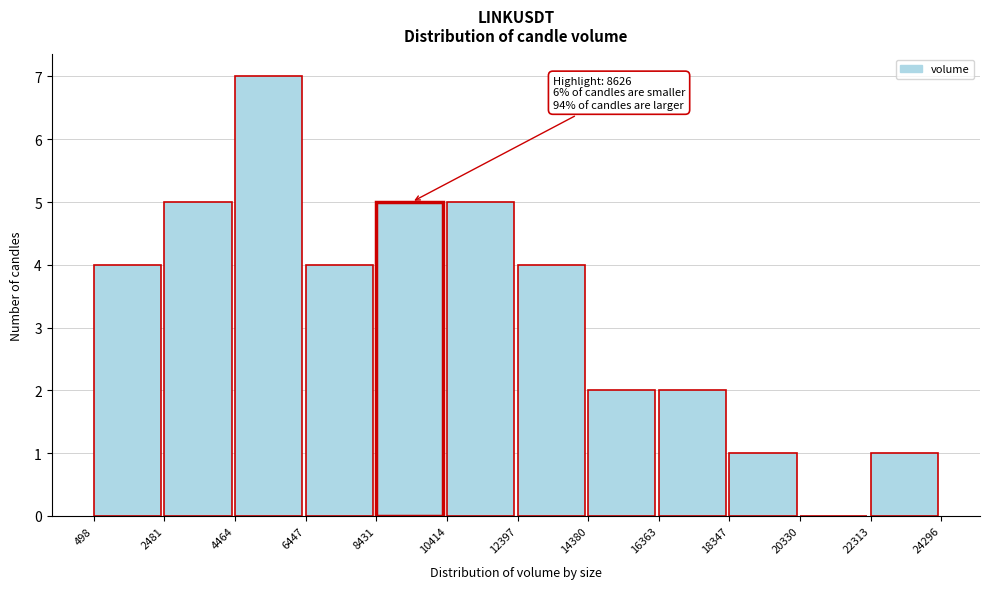

Which range on the x-axis has the tallest bar?

4464 to 6447